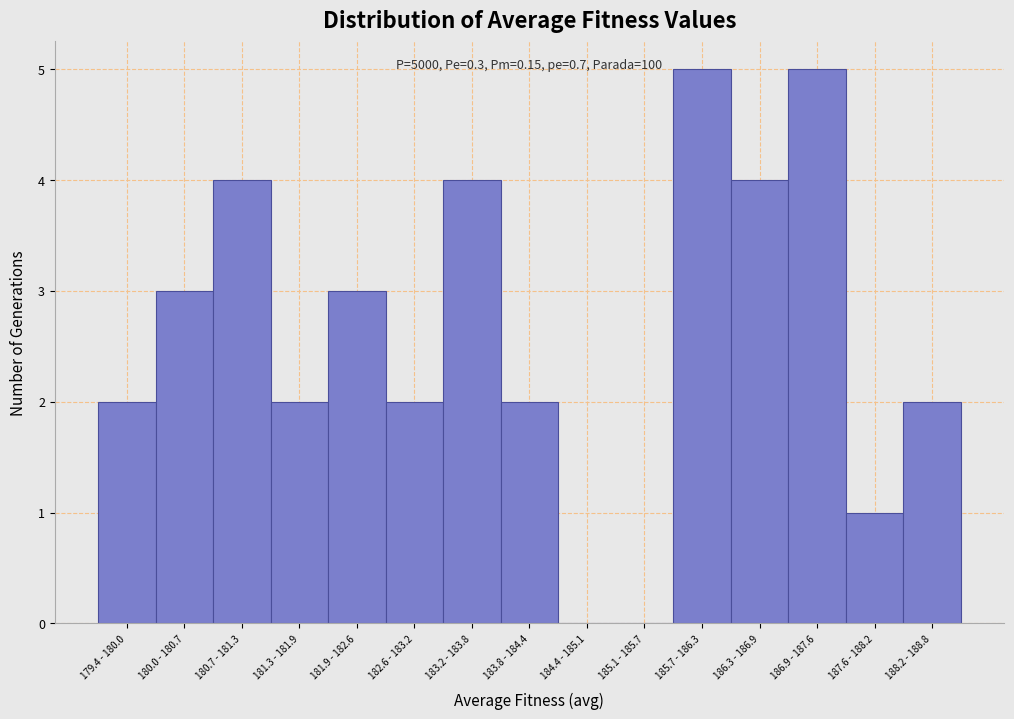

Reading left to right, extract all data points from this chart.

179.4 - 180.0=2	180.0 - 180.7=3	180.7 - 181.3=4	181.3 - 181.9=2	181.9 - 182.6=3	182.6 - 183.2=2	183.2 - 183.8=4	183.8 - 184.4=2	184.4 - 185.1=0	185.1 - 185.7=0	185.7 - 186.3=5	186.3 - 186.9=4	186.9 - 187.6=5	187.6 - 188.2=1	188.2 - 188.8=2